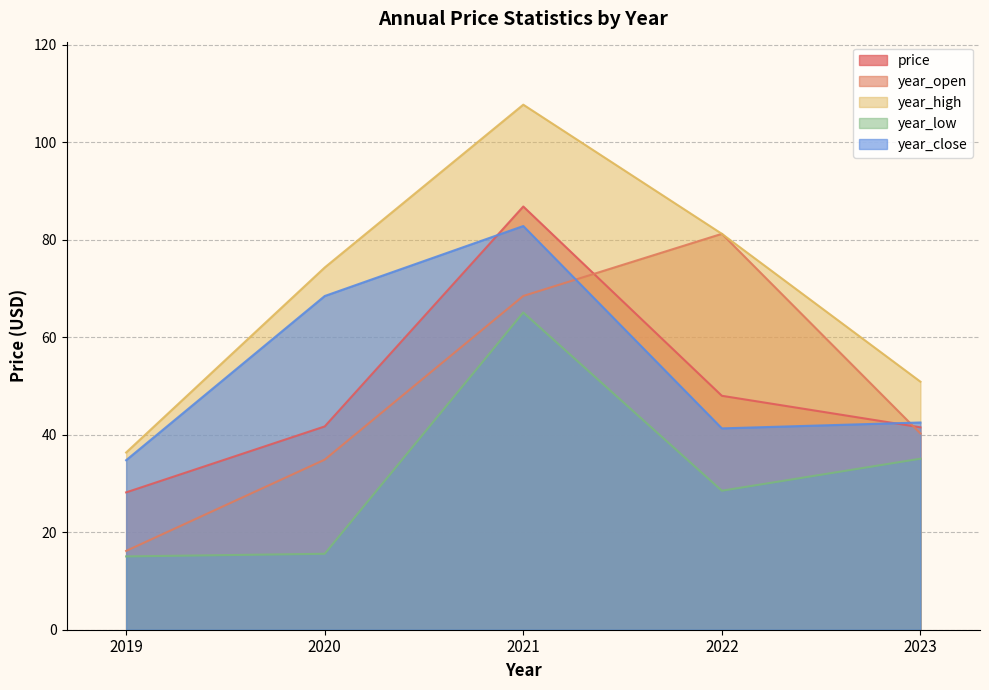

Is the value of year_high at 2023 greater than the value of year_low at 2021?

No